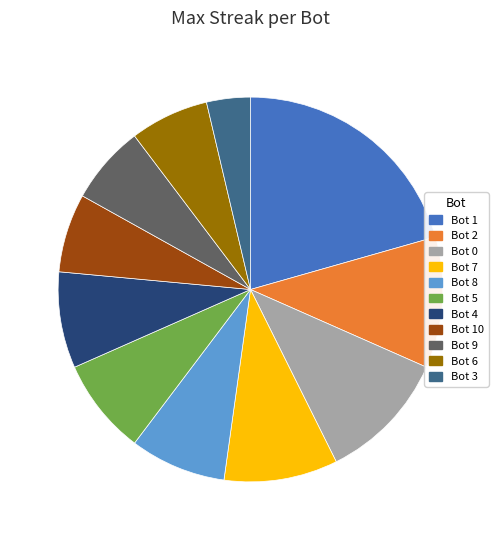

Does any single category account for the majority?

No